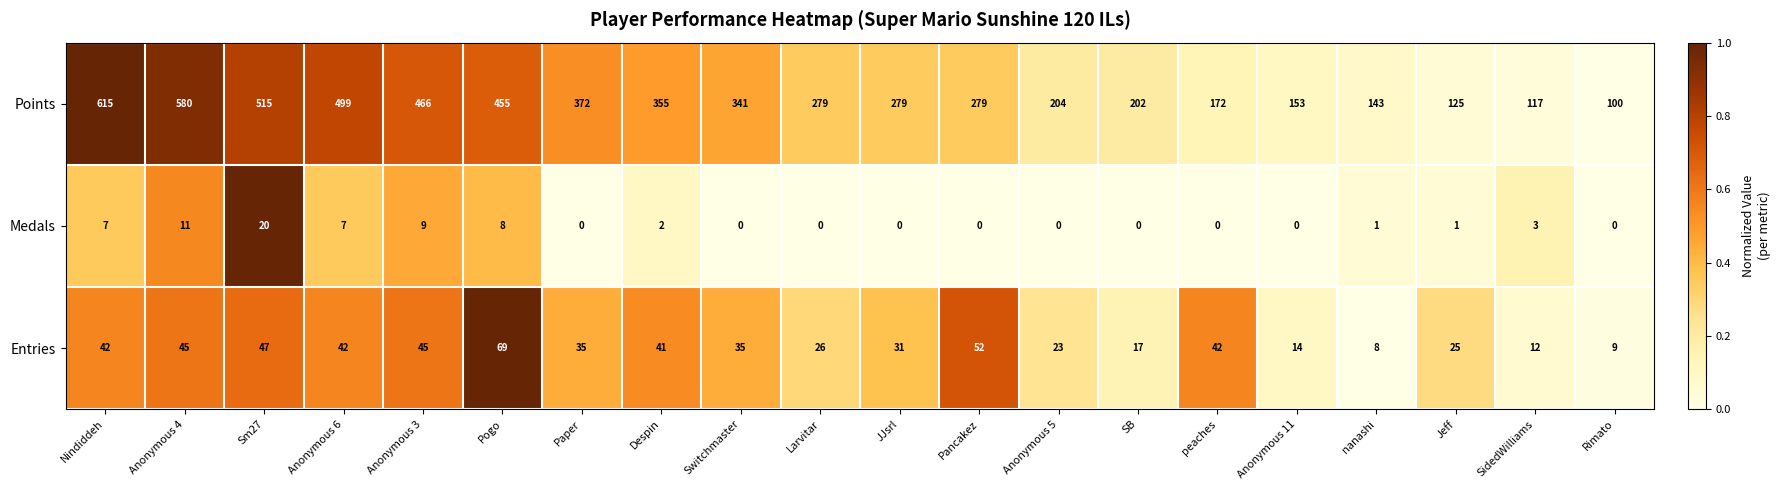

Between Paper and Jeff, which series saw the biggest shift?

Points